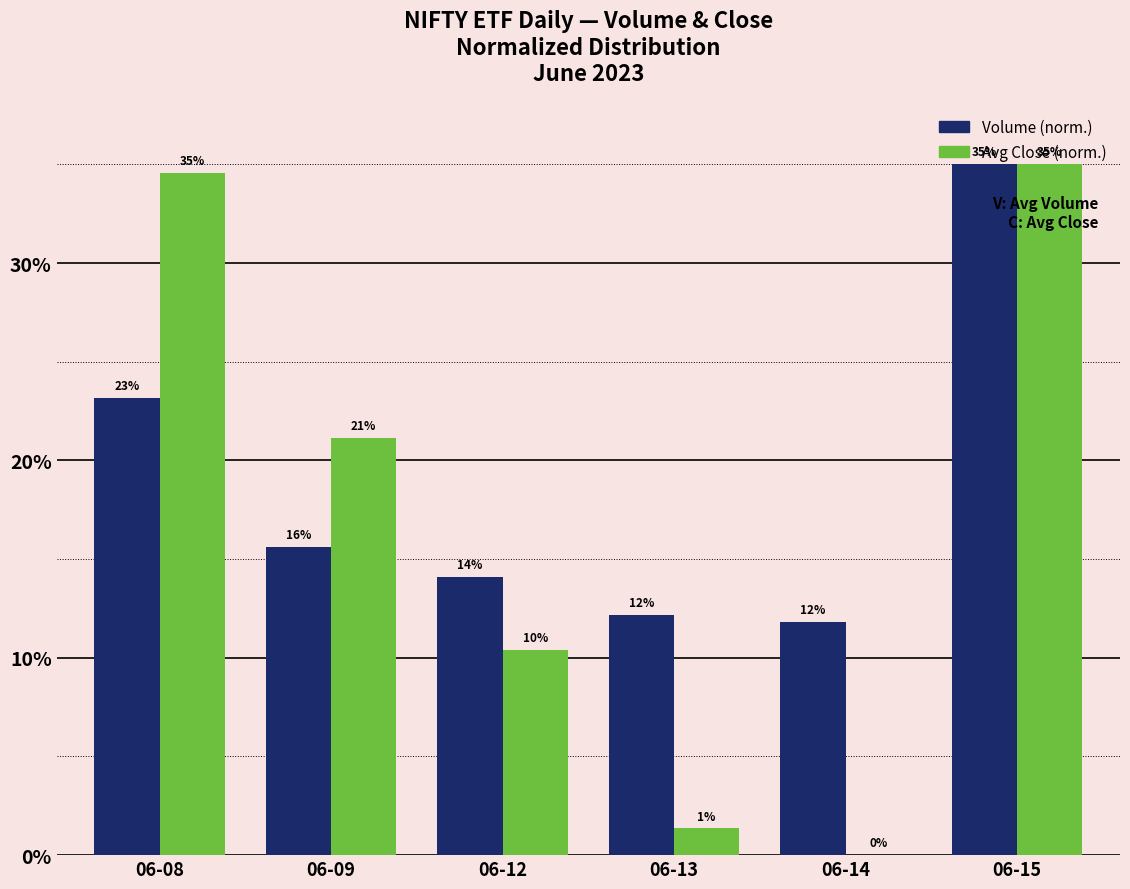

How many groups of bars are there?

6